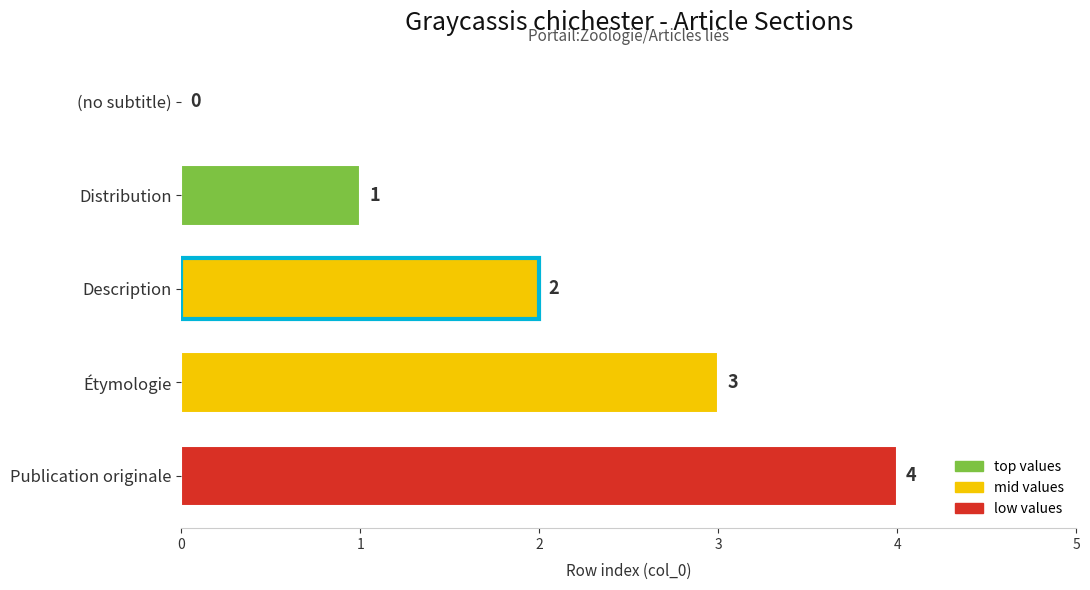

The chart shows a value of -3 at (no subtitle). True or false?

False